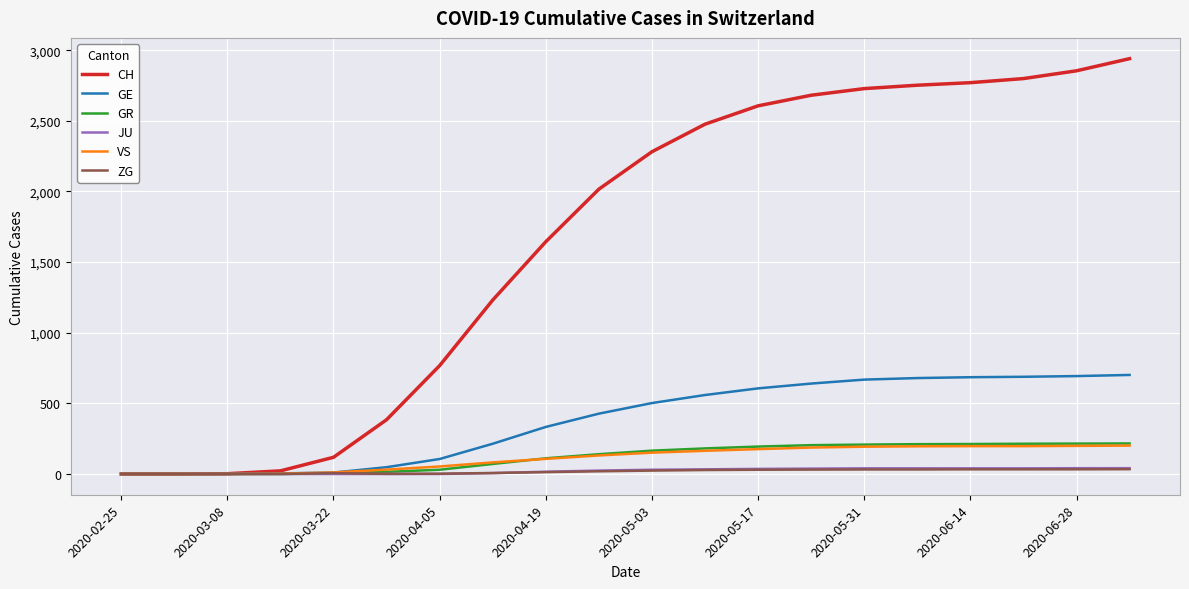

Which series has the largest range (max minus min)?

CH